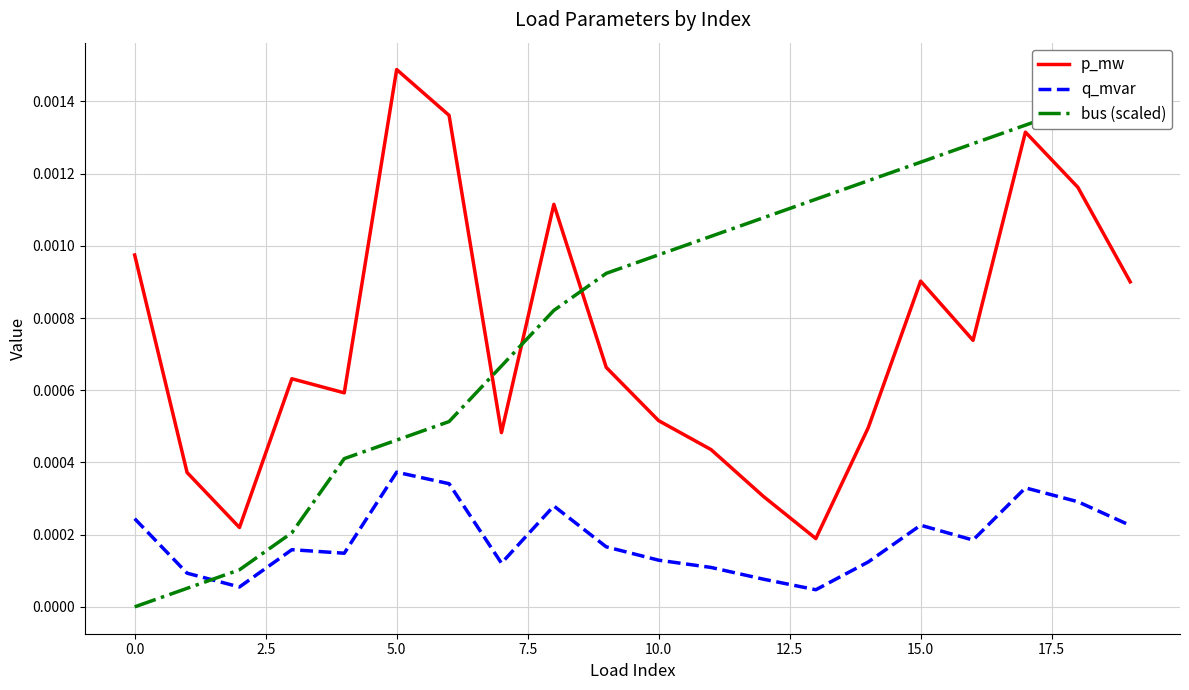

True or false: p_mw and q_mvar intersect in this chart.

False